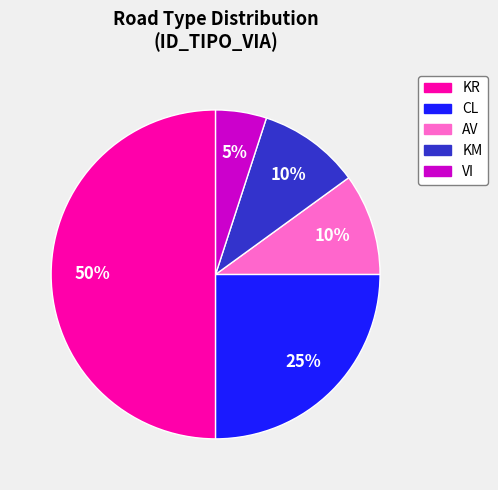

How many segments does this pie chart have?

5